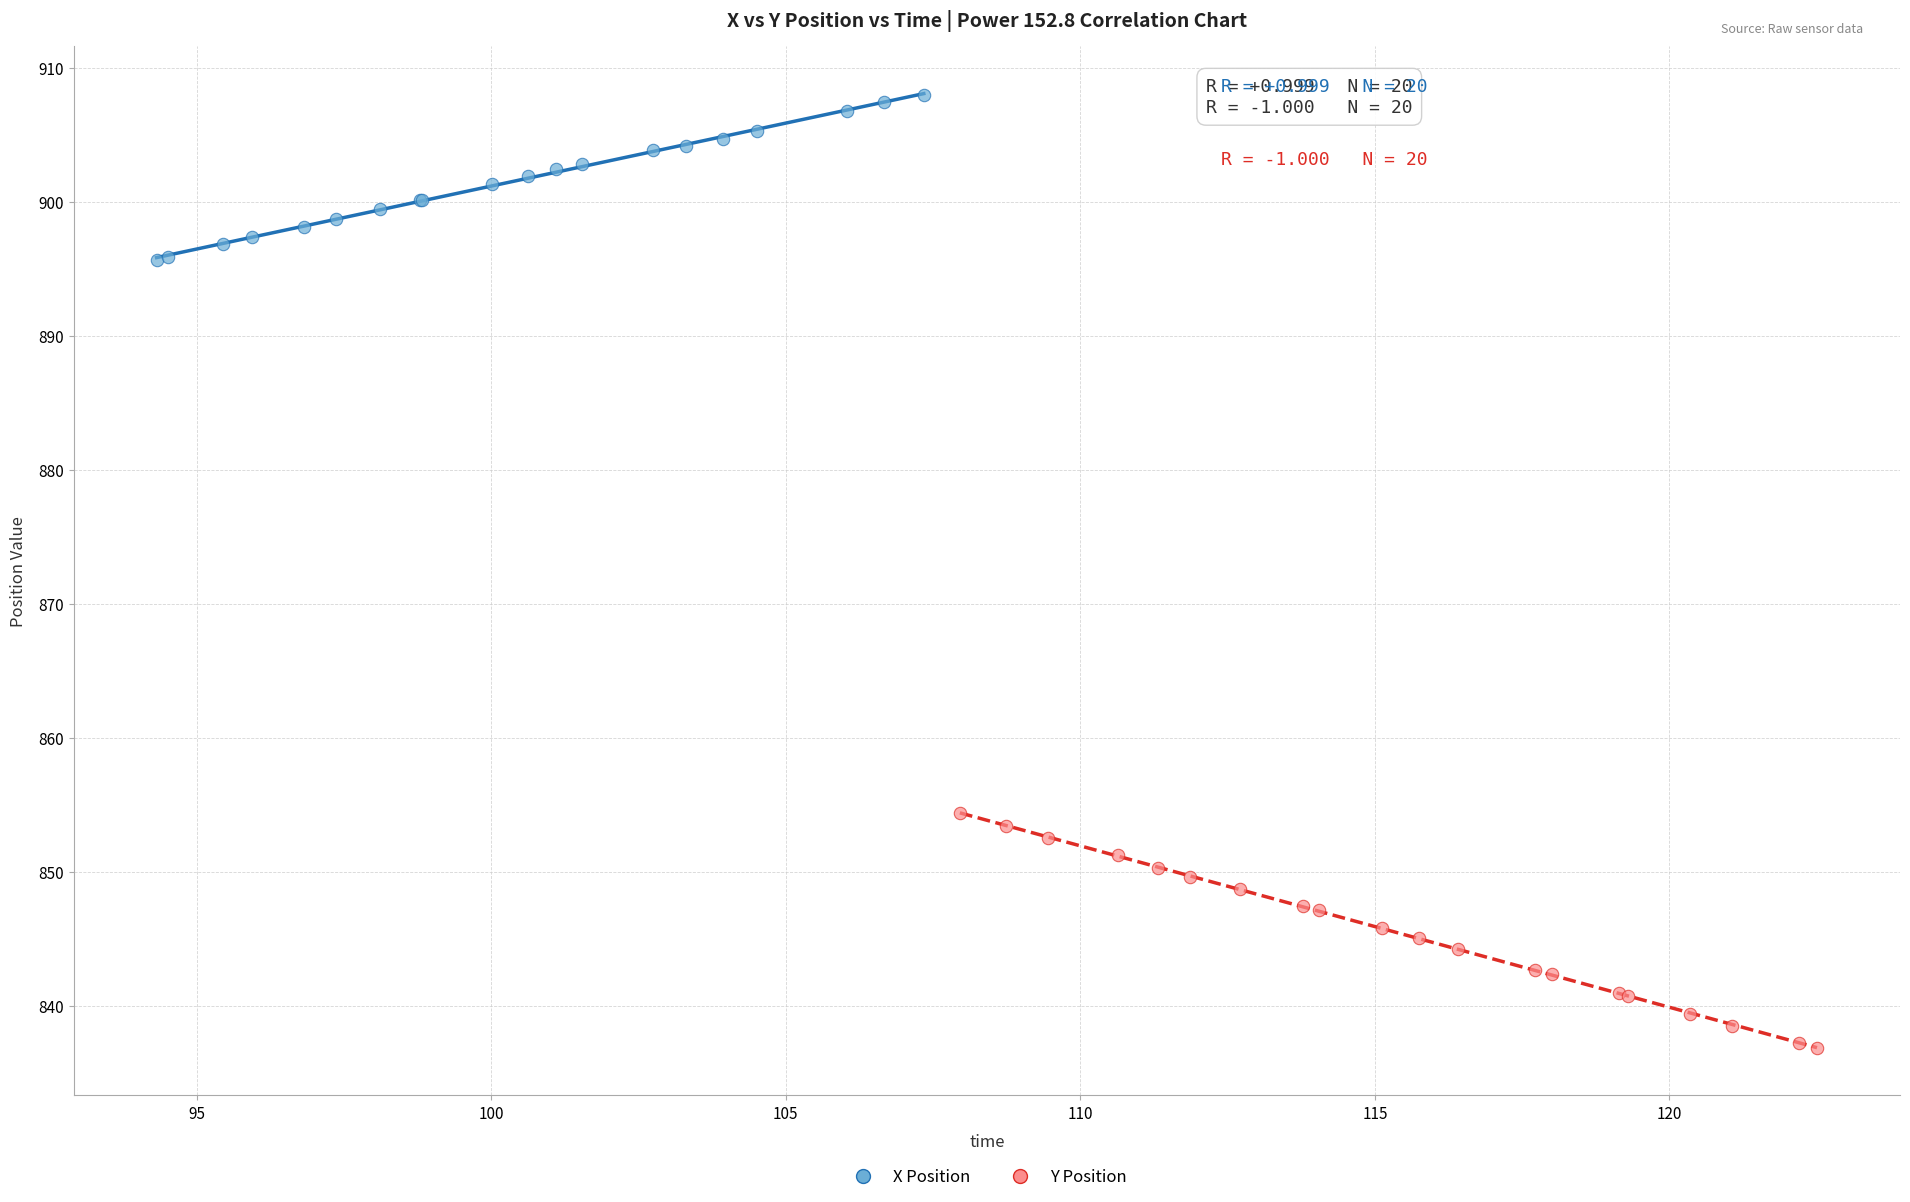

Which series has the largest Y range (max minus min)?

Y Position